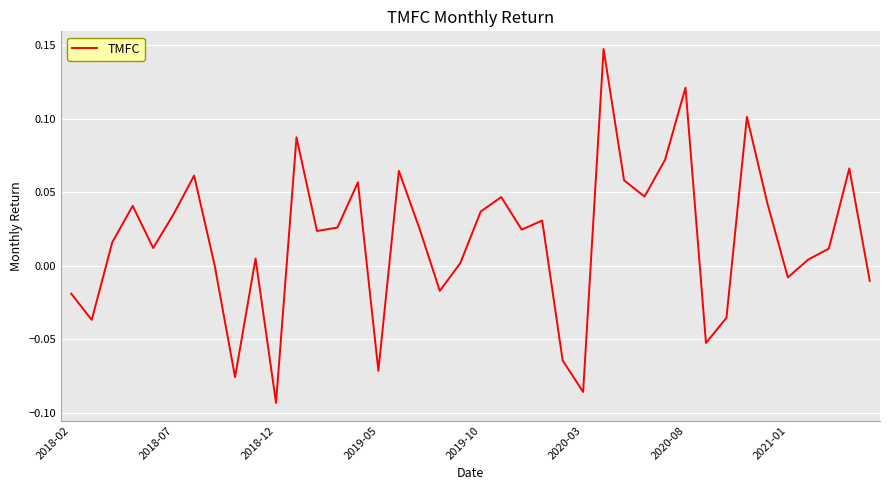

How many lines are shown in the chart?

1